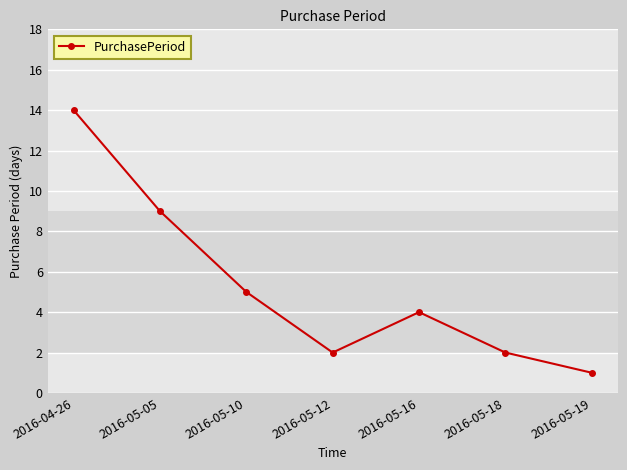

Which category has the highest value across all series?

2016-04-26